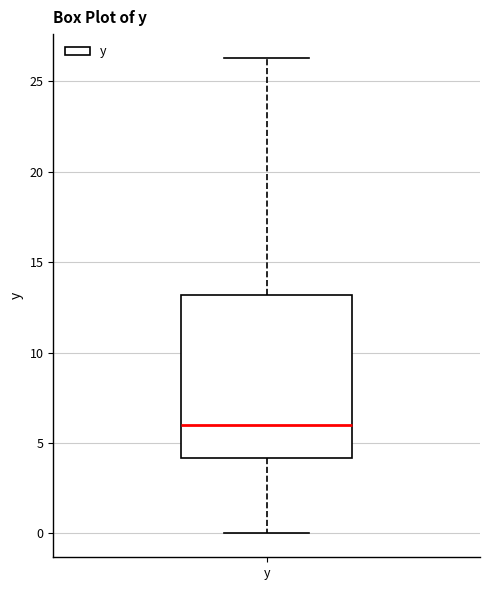

Where does the upper whisker of the box for y end on the y-axis? The values are not printed on the chart, so give them approximately, as read against the axis.

26.5